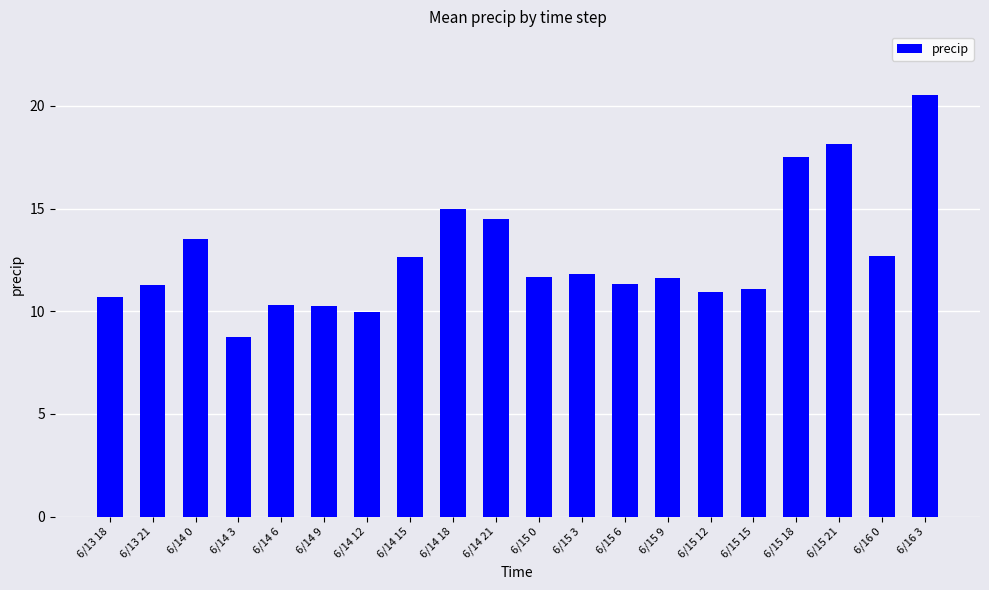

What is the label of the 7th bar from the right?

6/15 9